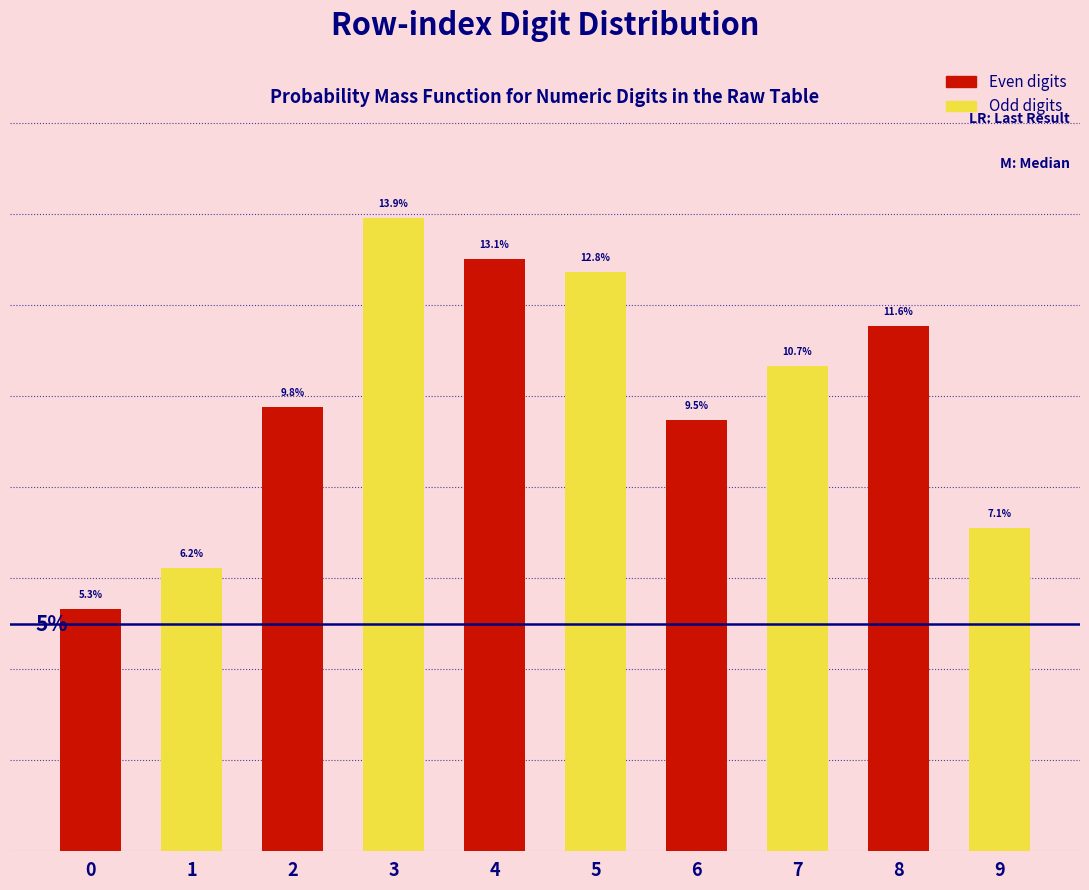

Which series changed the most between 2 and 8?

Odd digits